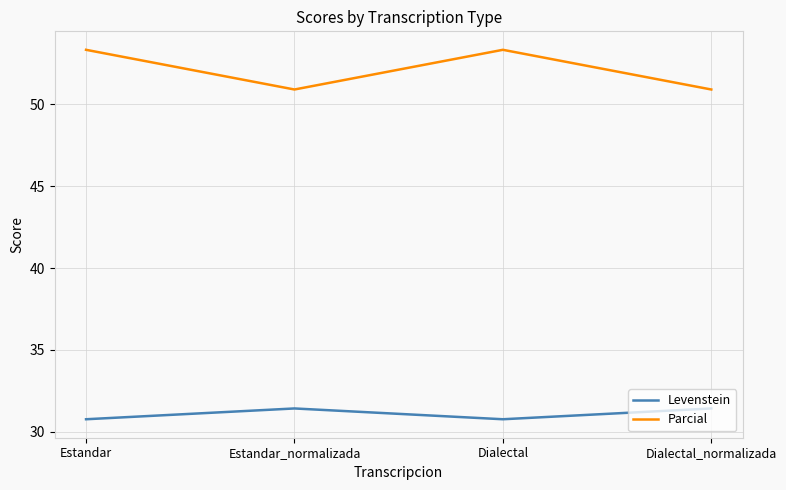

At how many categories does at least one series exceed 33?

4